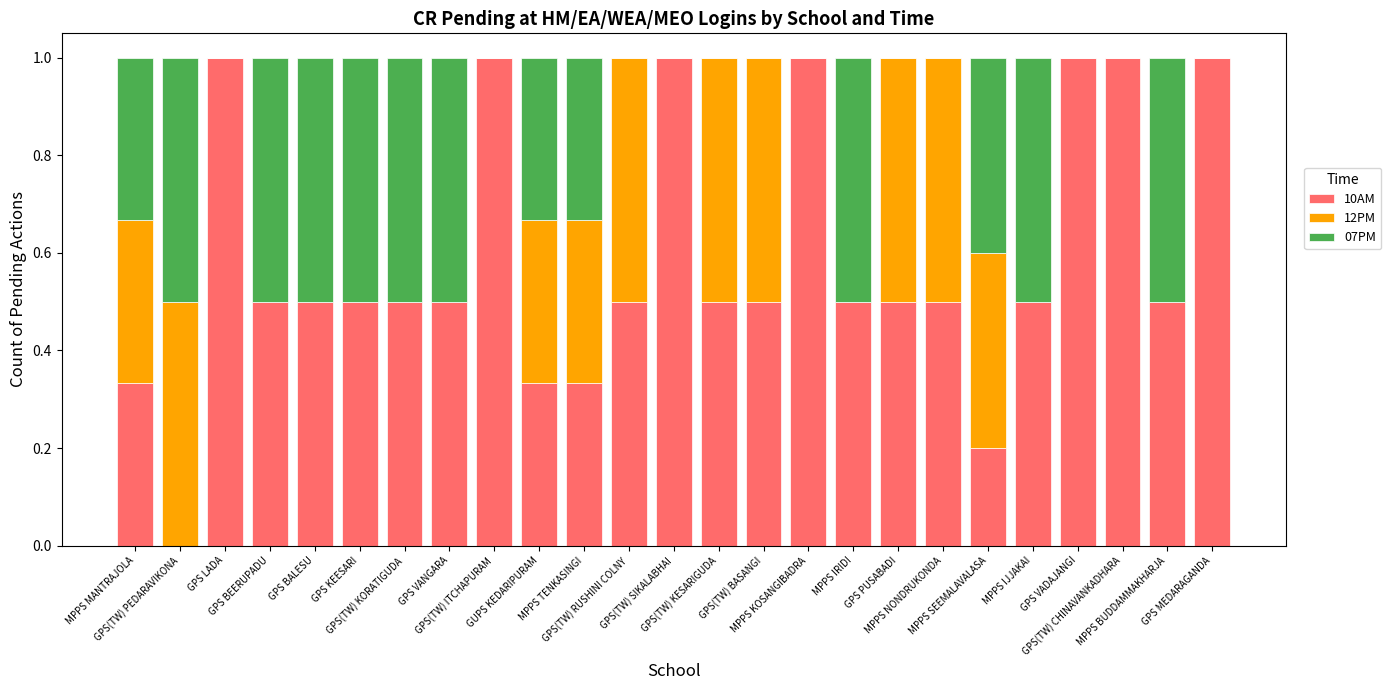

Count the number of categories in the chart.

25